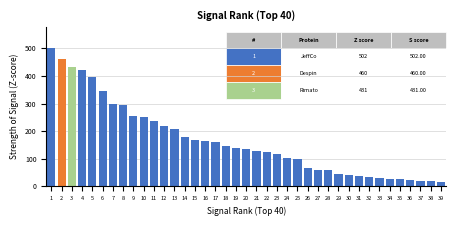

What is the sum of all values?

6475